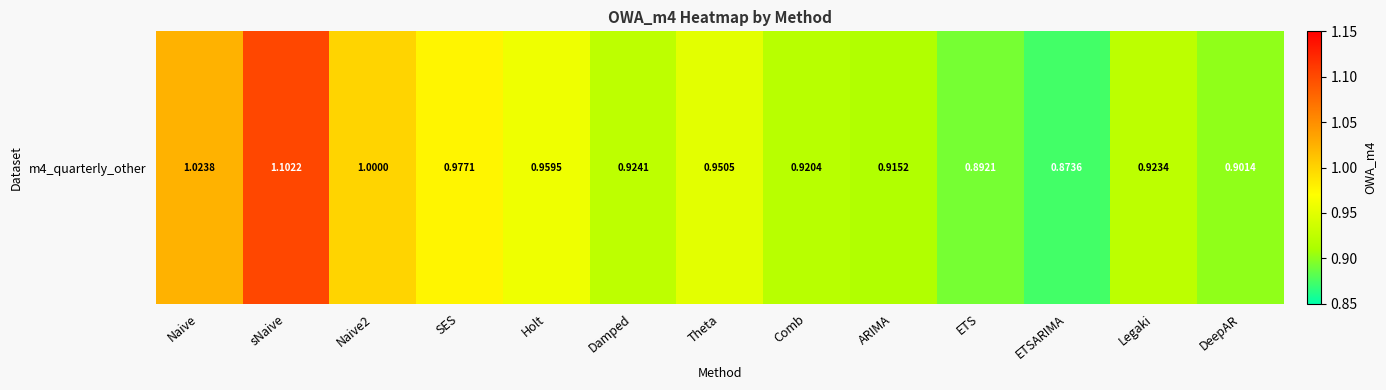

List the labels in order of value, largest first.

sNaive, Naive, Naive2, SES, Holt, Theta, Damped, Legaki, Comb, ARIMA, DeepAR, ETS, ETSARIMA